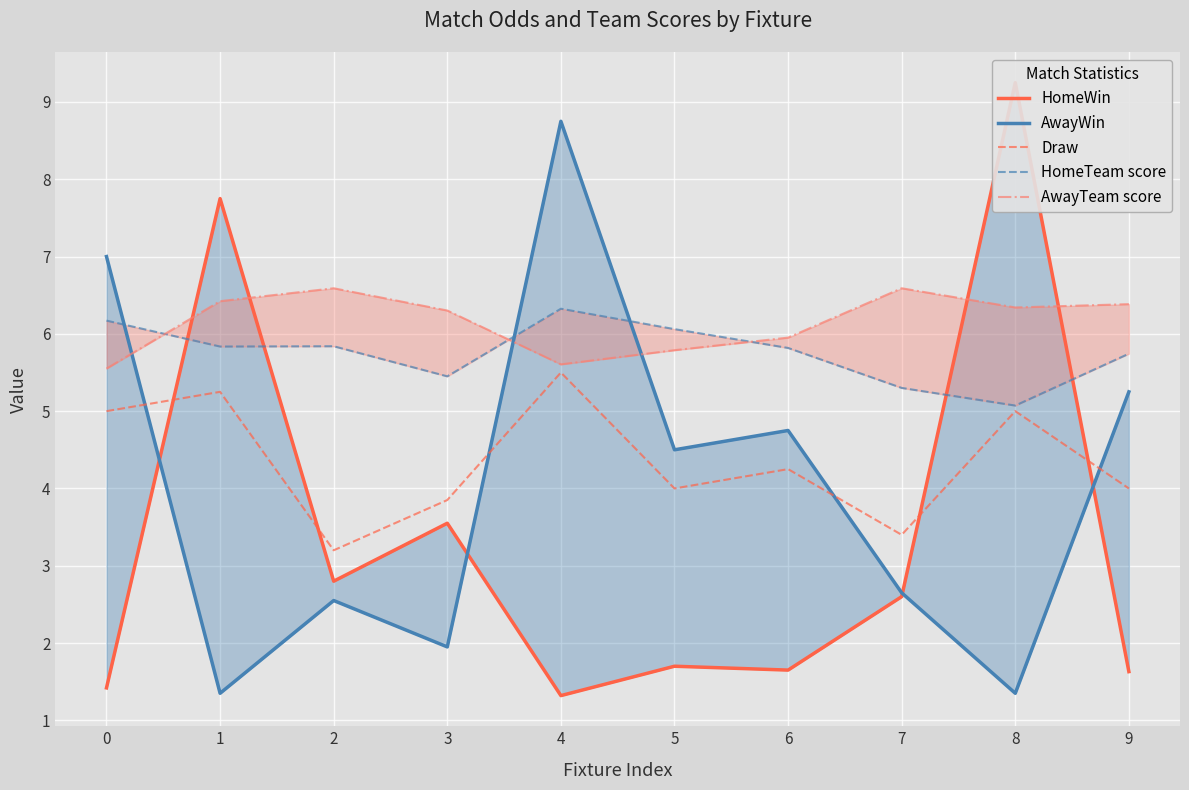

Reading right to left, transcribe all the data shown in this chart.

HomeWin: 9=1.6	8=9.2	7=2.6	6=1.6	5=1.7	4=1.3	3=3.5	2=2.8	1=7.8	0=1.4
AwayWin: 9=5.2	8=1.4	7=2.6	6=4.8	5=4.5	4=8.8	3=1.9	2=2.5	1=1.4	0=7.0
Draw: 9=4.0	8=5.0	7=3.4	6=4.2	5=4.0	4=5.5	3=3.9	2=3.2	1=5.2	0=5.0
HomeTeam score: 9=5.7	8=5.1	7=5.3	6=5.8	5=6.1	4=6.3	3=5.5	2=5.8	1=5.8	0=6.2
AwayTeam score: 9=6.4	8=6.3	7=6.6	6=6.0	5=5.8	4=5.6	3=6.3	2=6.6	1=6.4	0=5.6